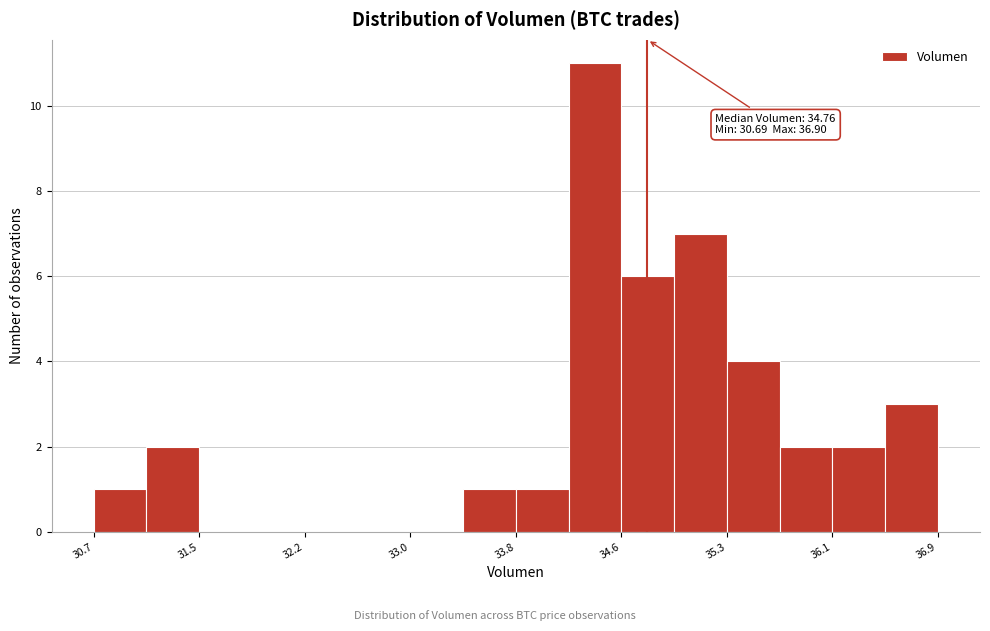

Read against the x-axis, roughly where is the centre of the tallest bar?

34.4